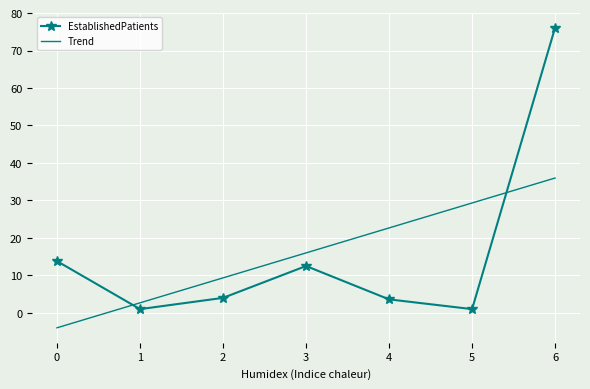

What is the difference between the highest and lowest values at 3?

3.5